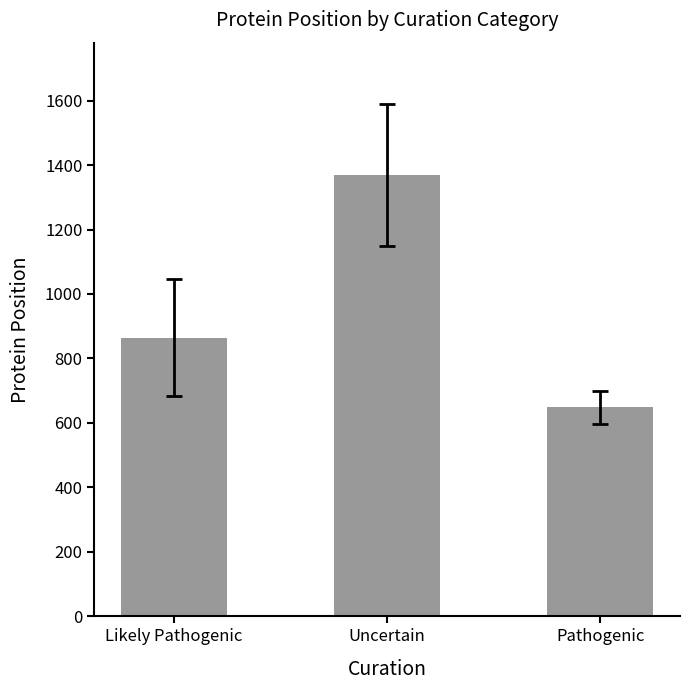

At which label does the data first exceed 864?

Likely Pathogenic